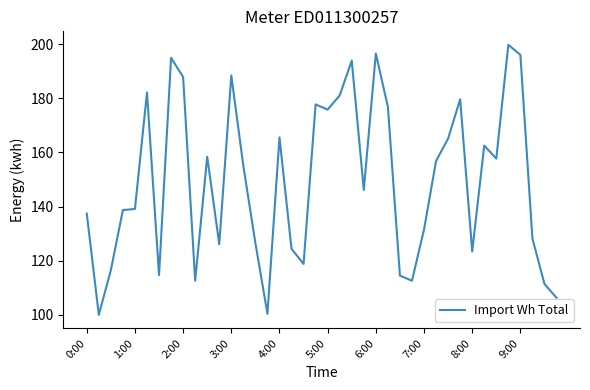

What is the difference between the maximum and minimum values?

99.7